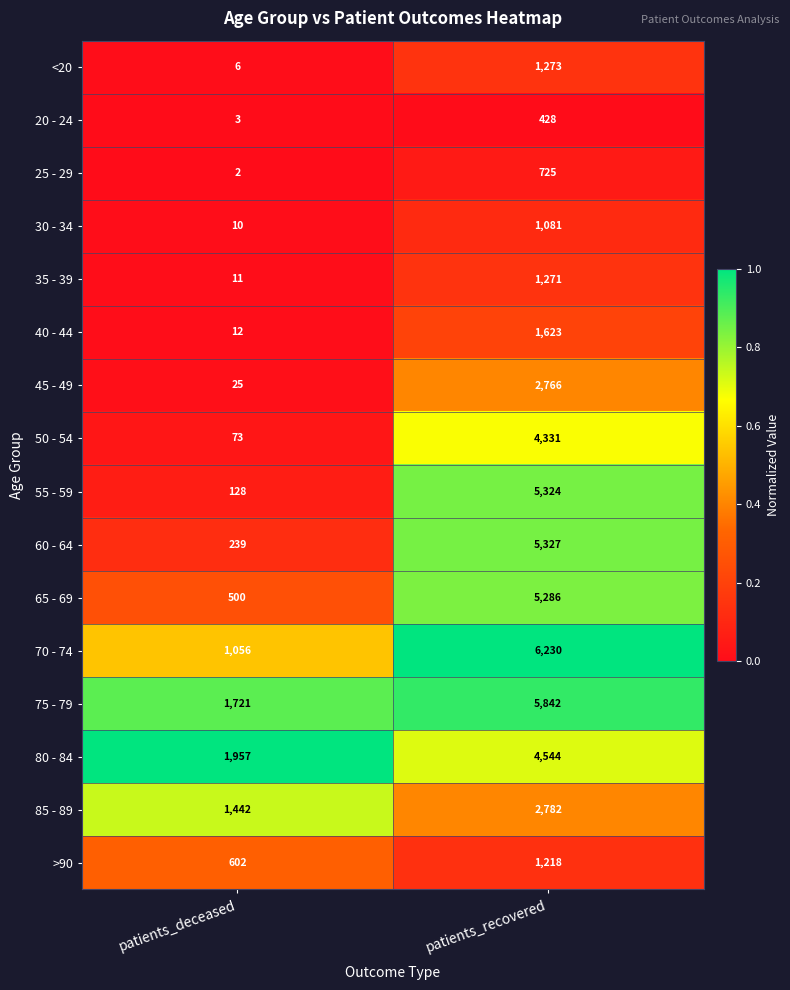

List the series in order of their peak value, highest first.

70 - 74, 75 - 79, 60 - 64, 55 - 59, 65 - 69, 80 - 84, 50 - 54, 85 - 89, 45 - 49, 40 - 44, <20, 35 - 39, >90, 30 - 34, 25 - 29, 20 - 24